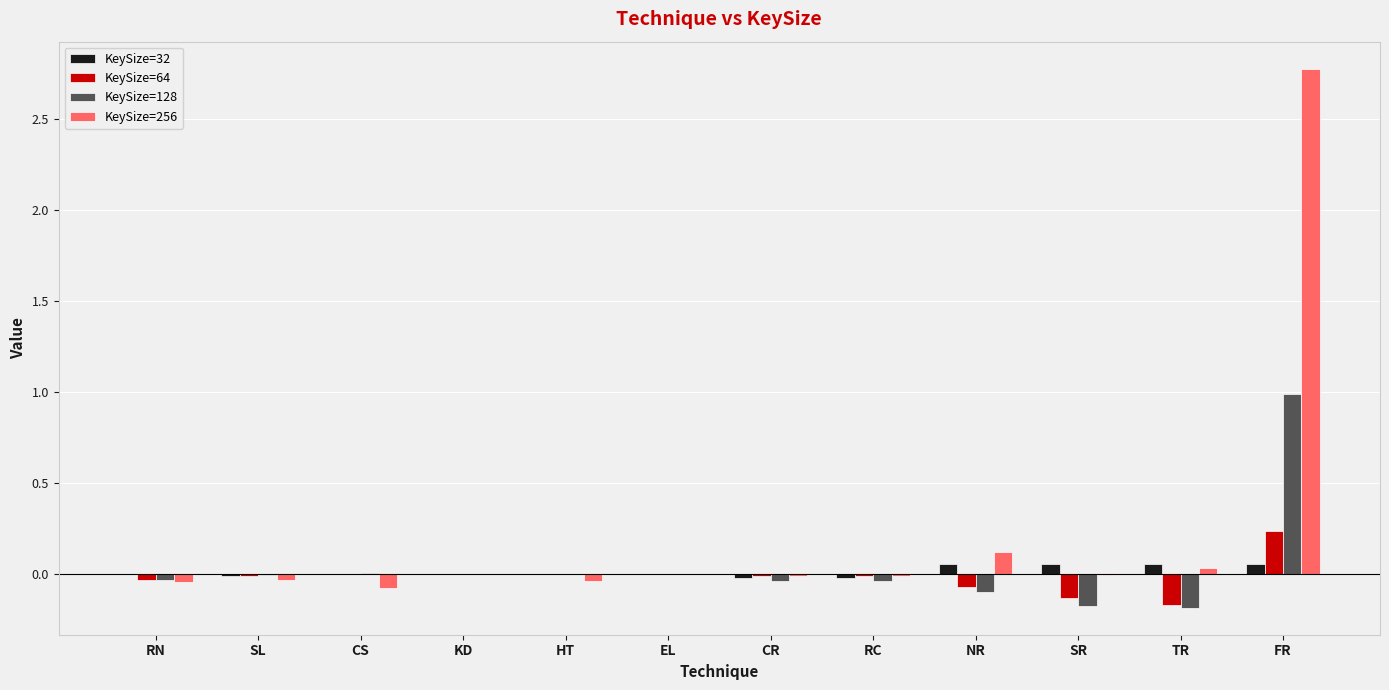

What is the sum of all KeySize=256 values?

2.7